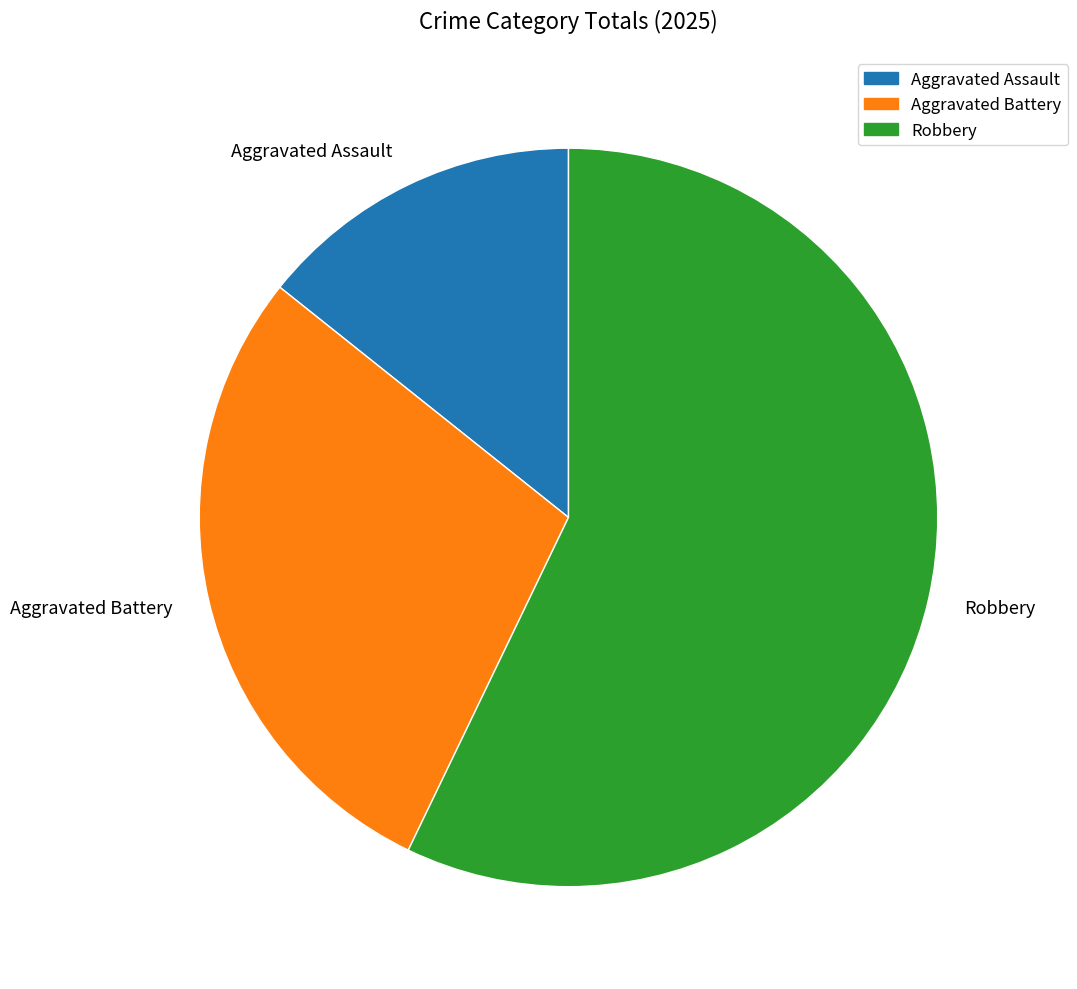

Is there a majority slice in this chart?

Yes